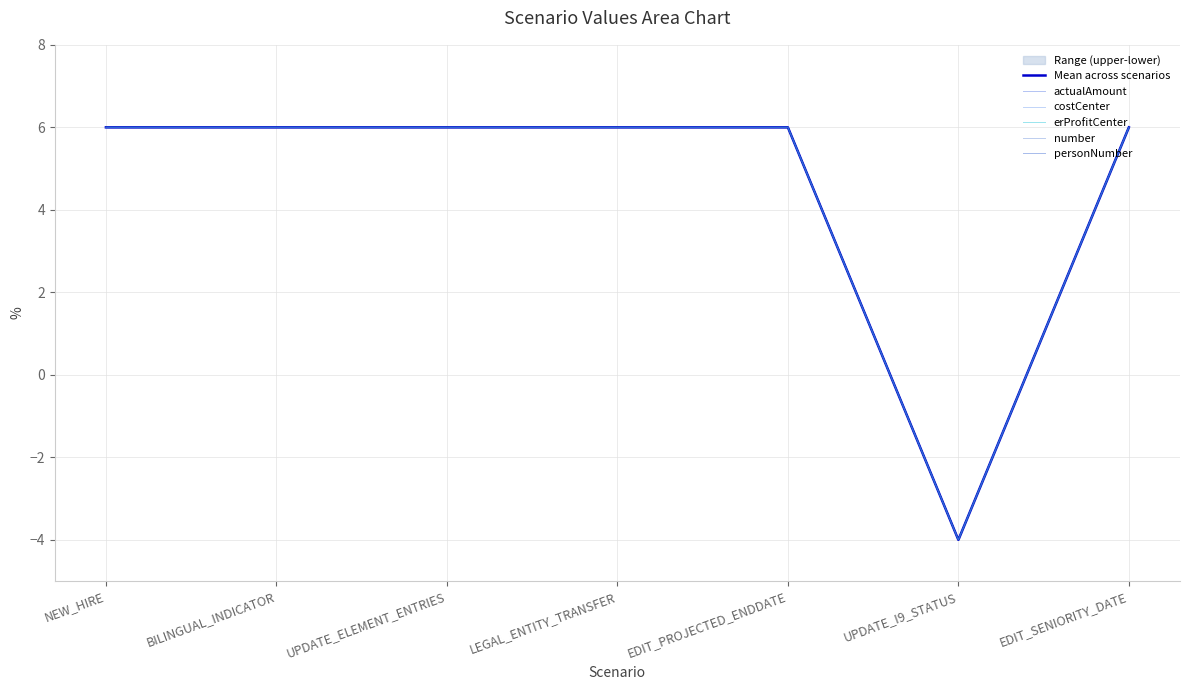

Which series has the largest range (max minus min)?

Mean across scenarios